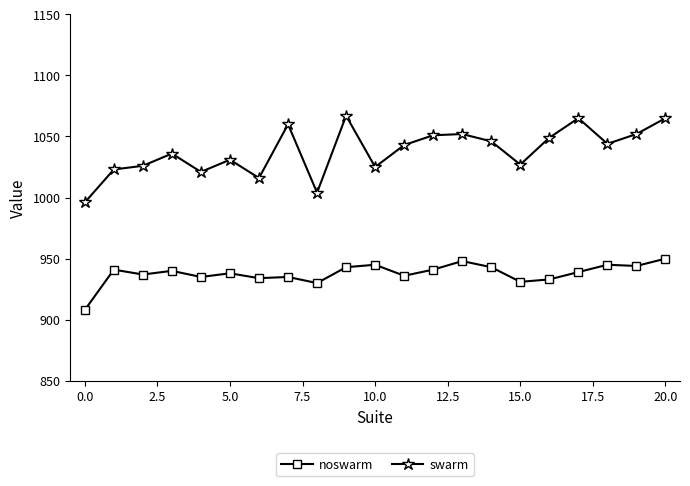

What are all the series names shown in the legend?

noswarm, swarm